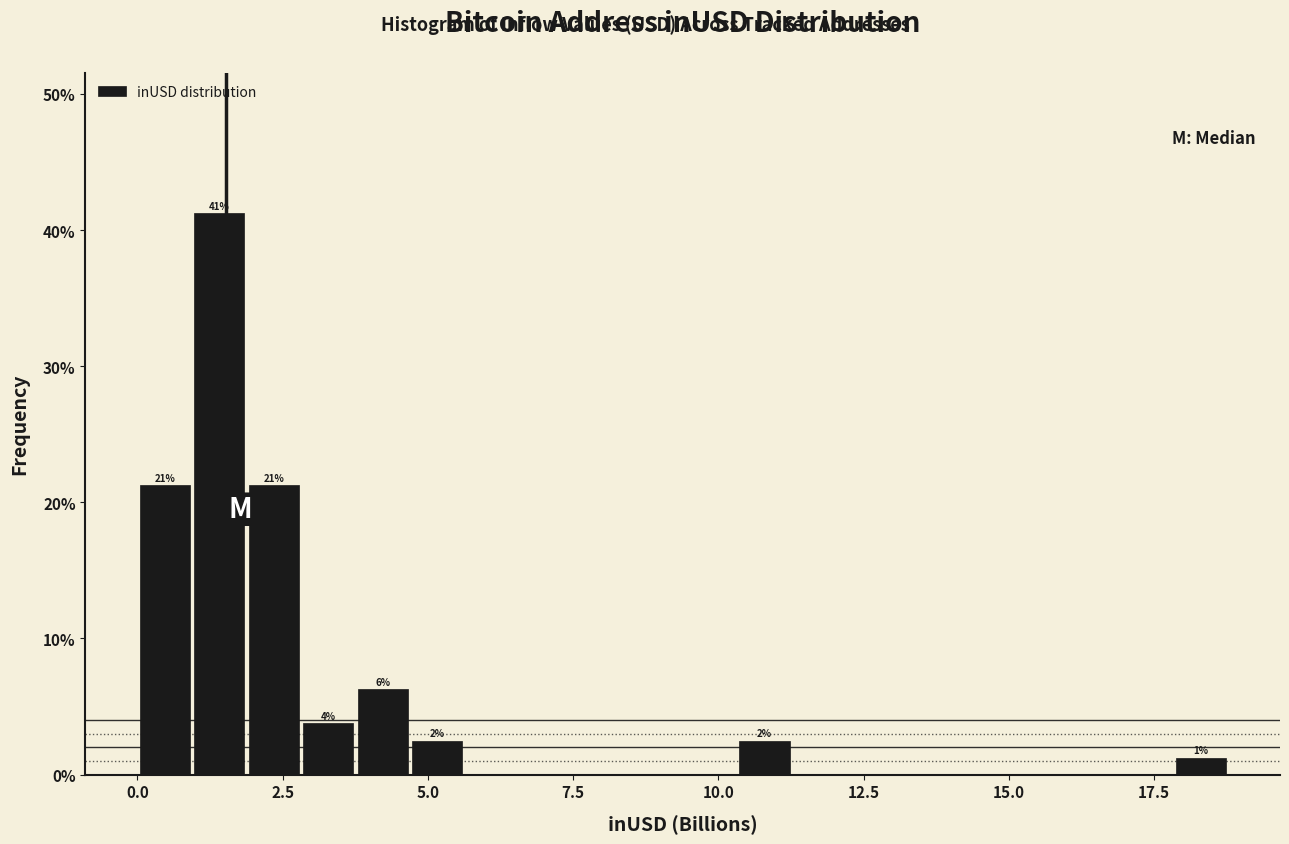

Around what value on the x-axis is the tallest bar? Give the approximate position of its centre, as read against the axis.

1.5